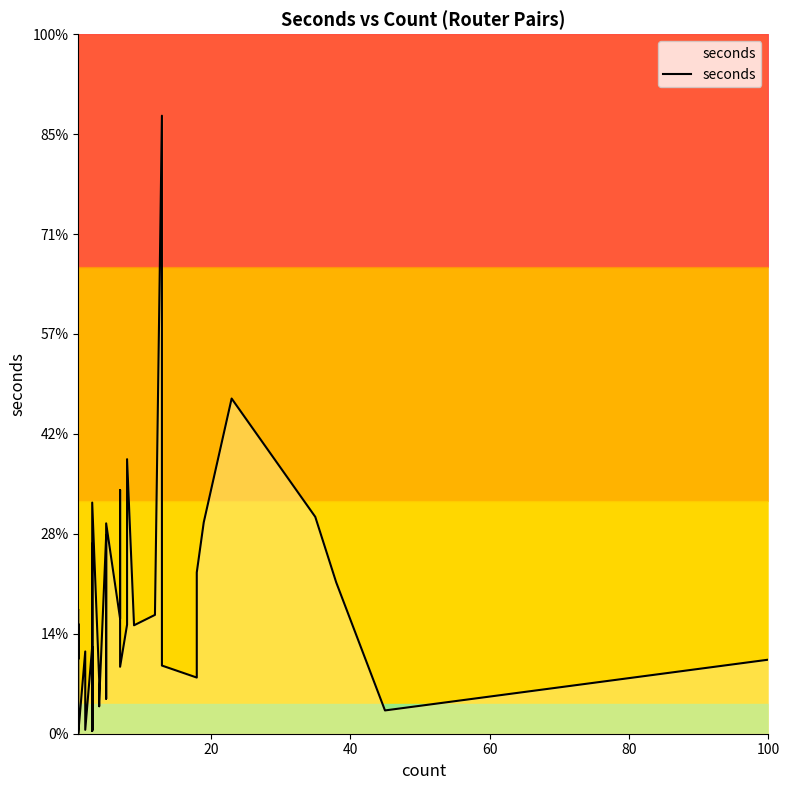

True or false: there are more than 1 points higher than both neighbors.

True